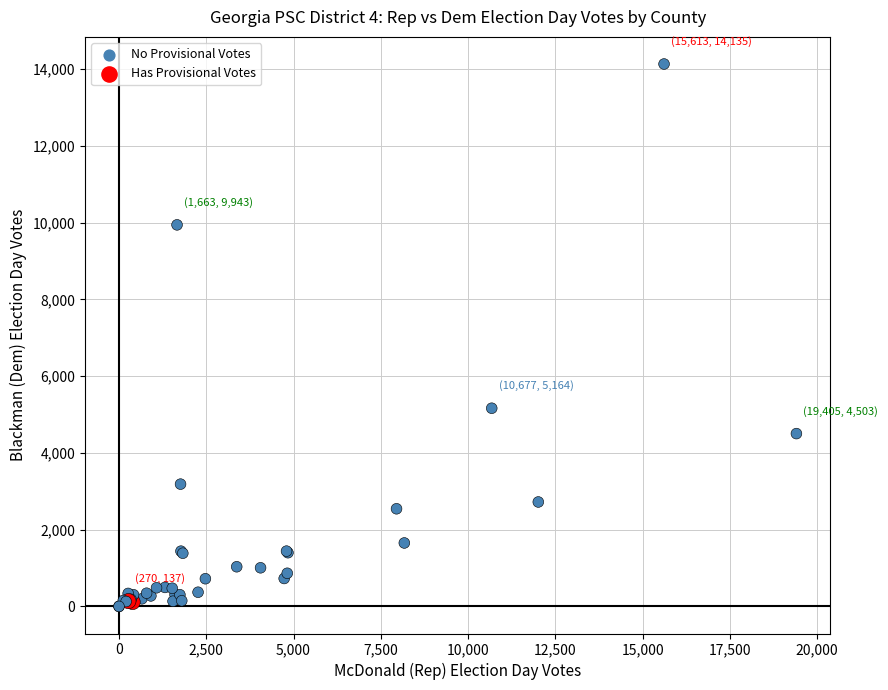

What Y value in the scatter plot is closest to 7067?

5164